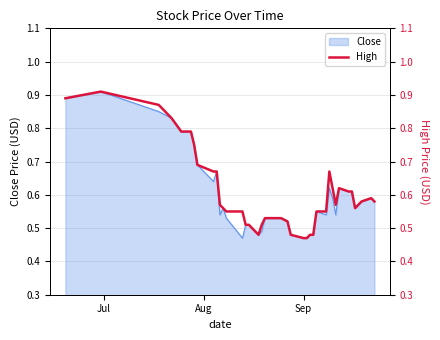

The value at 19 is 0.3. True or false?

False